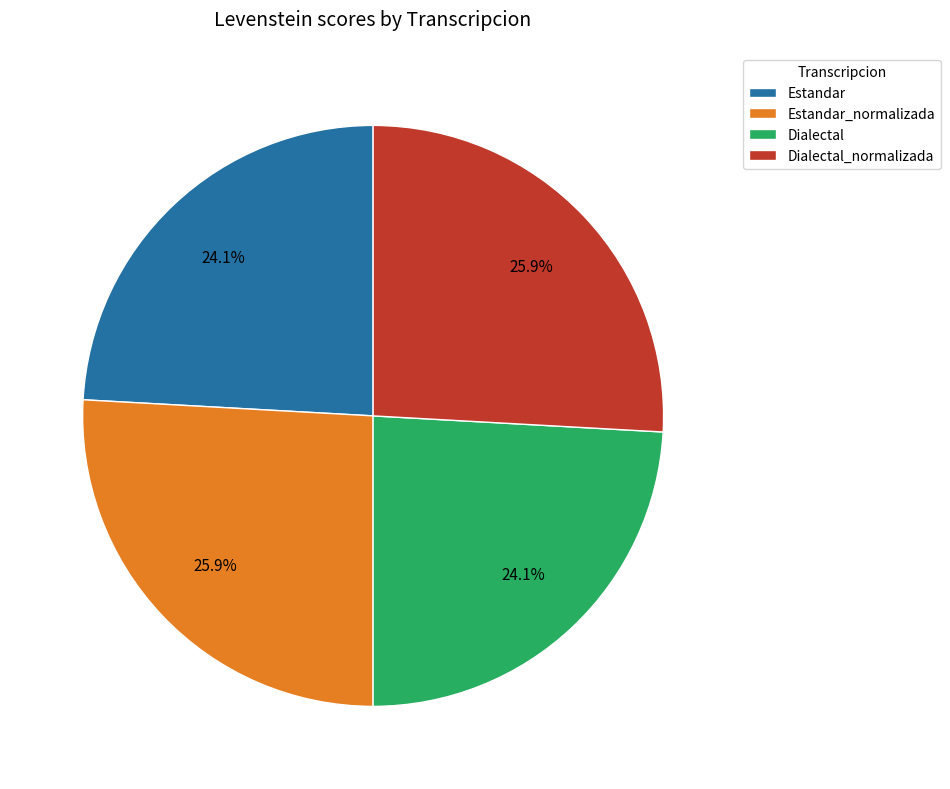

The Dialectal_normalizada slice represents 26% of the pie. True or false?

True